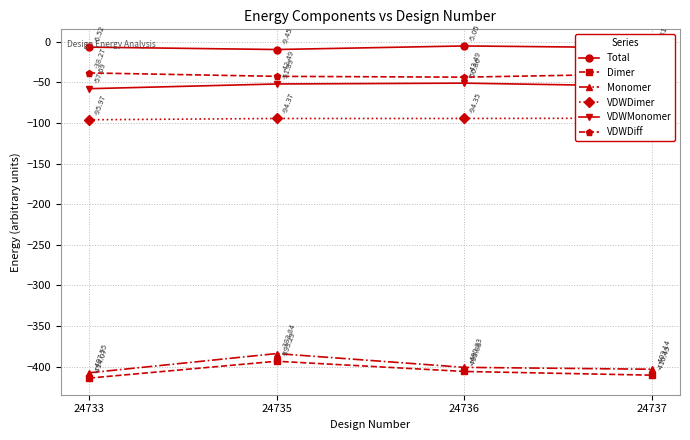

What is the difference between the highest and lowest values at 24733?

407.6